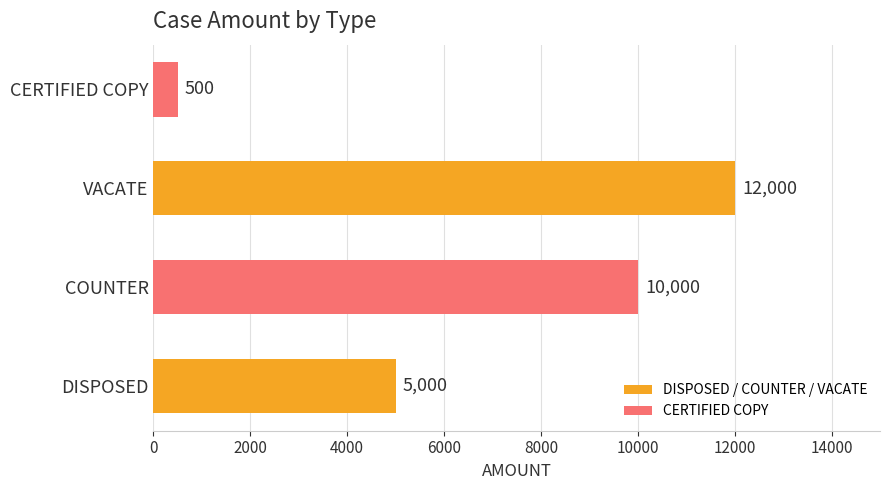

List the labels in order of value, largest first.

VACATE, COUNTER, DISPOSED, CERTIFIED COPY